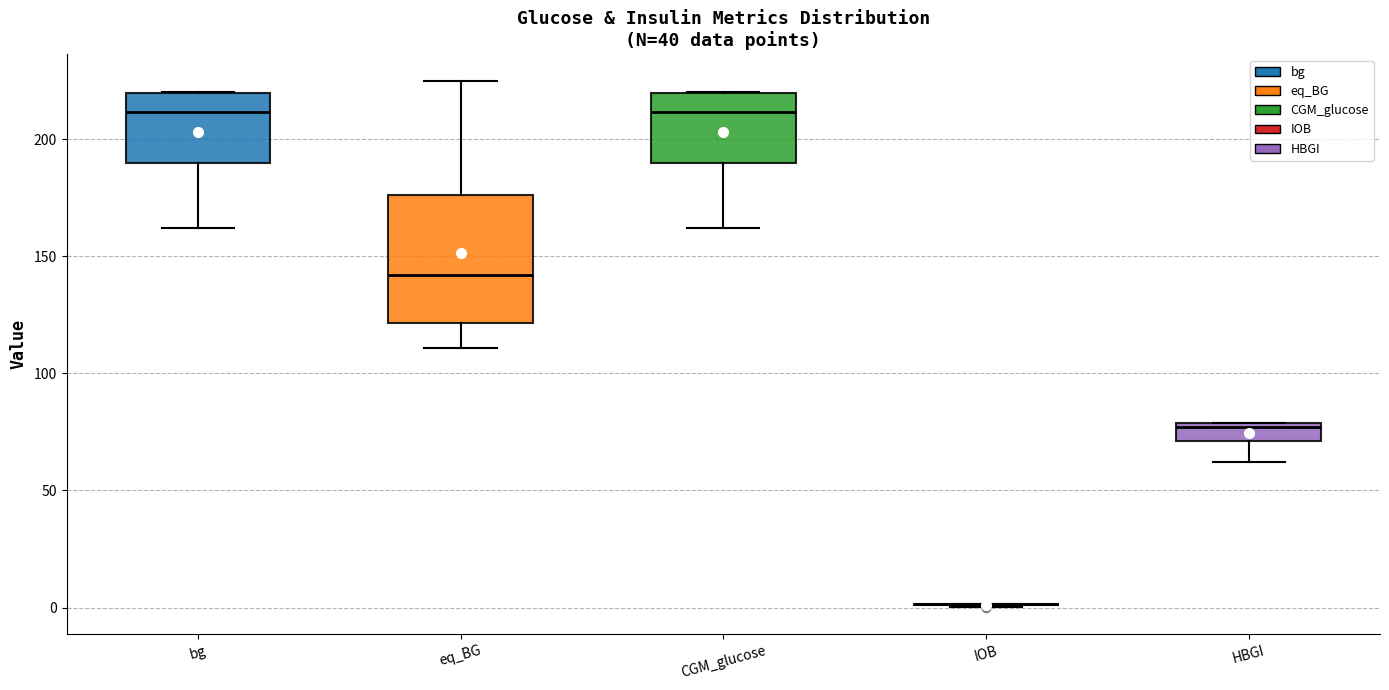

Which box is the tallest, from its lower edge to its upper edge?

eq_BG